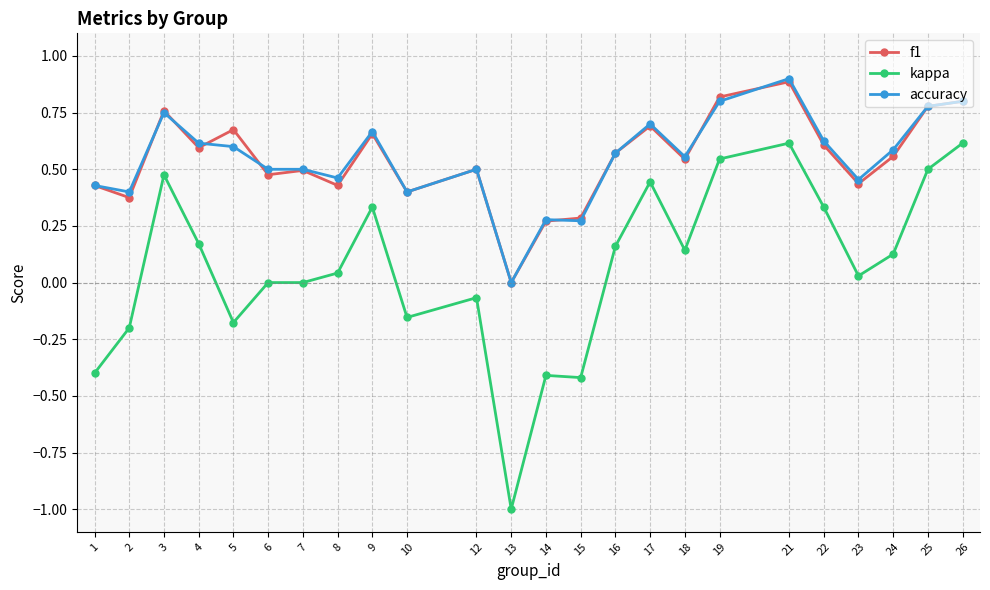

Which series has the largest range (max minus min)?

kappa